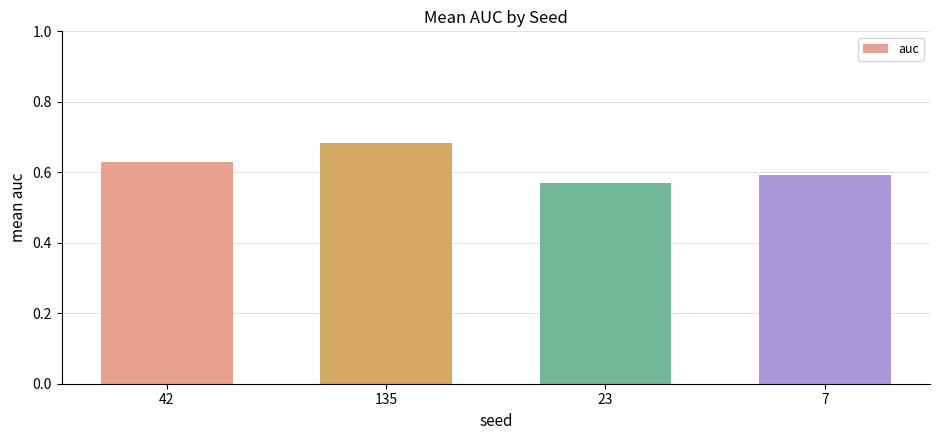

What position from the right is 7?

1